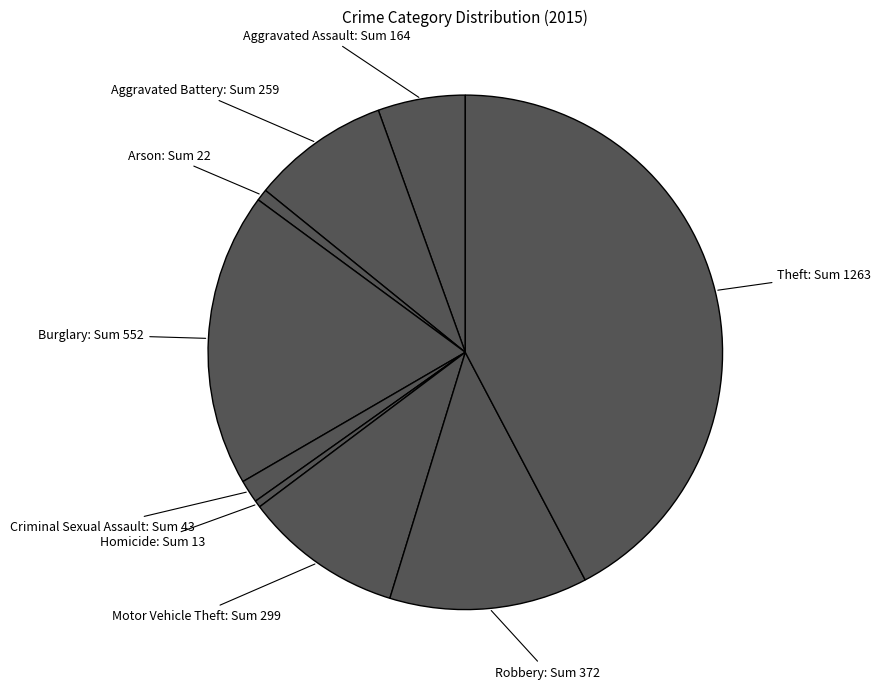

To the nearest percent, what is the average slice percentage?

11%